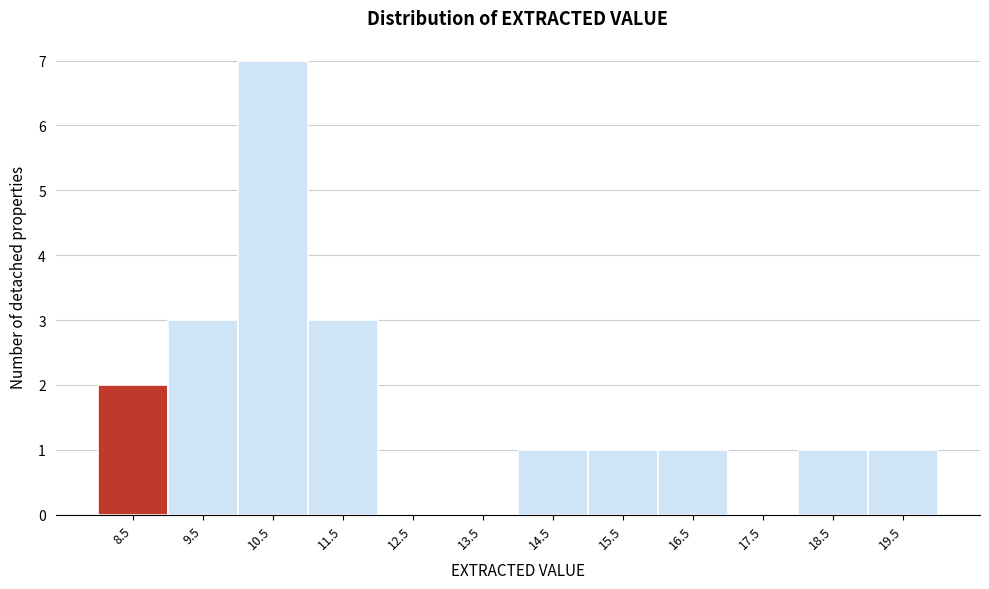

Reading right to left, extract all data points from this chart.

19.5=1	18.5=1	17.5=0	16.5=1	15.5=1	14.5=1	13.5=0	12.5=0	11.5=3	10.5=7	9.5=3	8.5=2